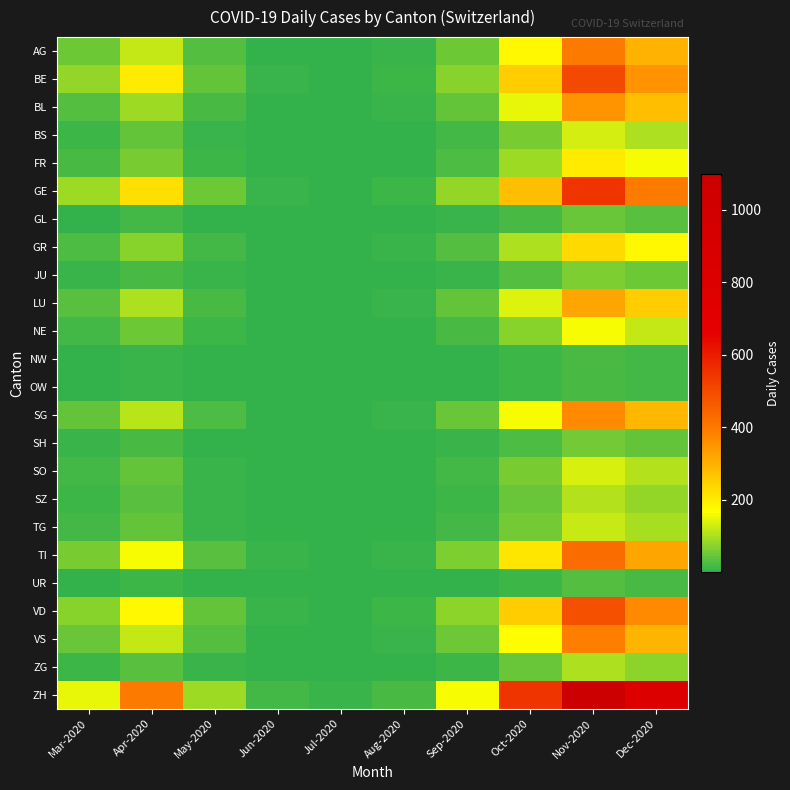

Rank the series by their maximum value, from lowest to highest.

NW, OW, UR, GL, SH, JU, ZG, SZ, TG, BS, SO, NE, FR, GR, LU, BL, SG, VS, AG, TI, VD, BE, GE, ZH